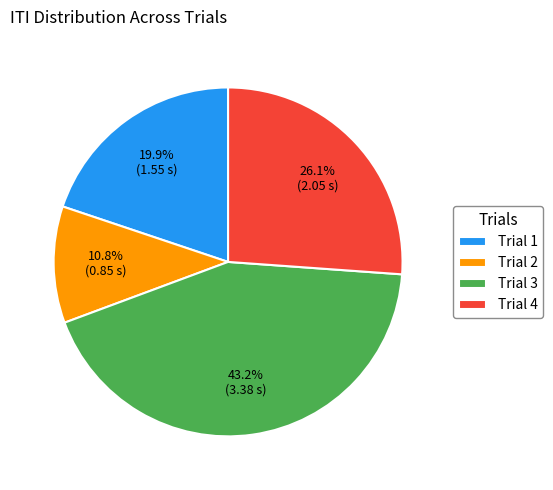

Which has a higher value, Trial 4 or Trial 2?

Trial 4